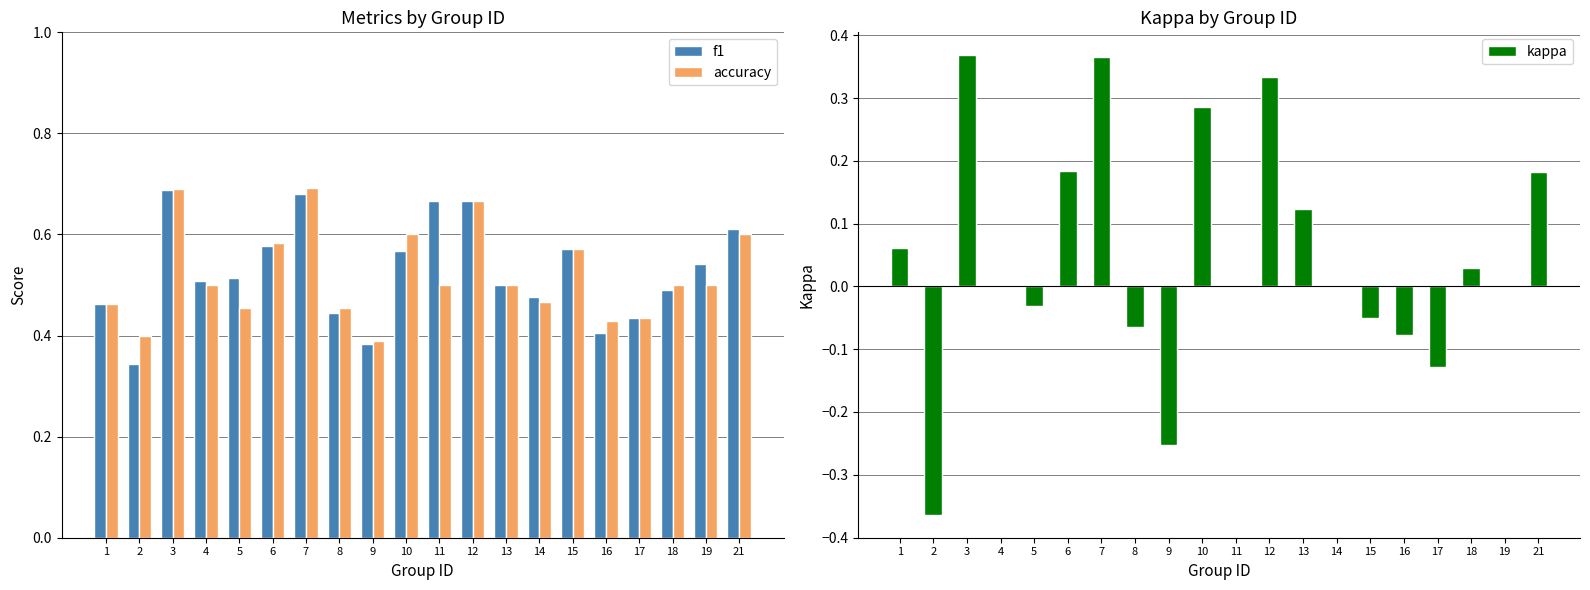

Which category has the highest value in the f1 series?

3